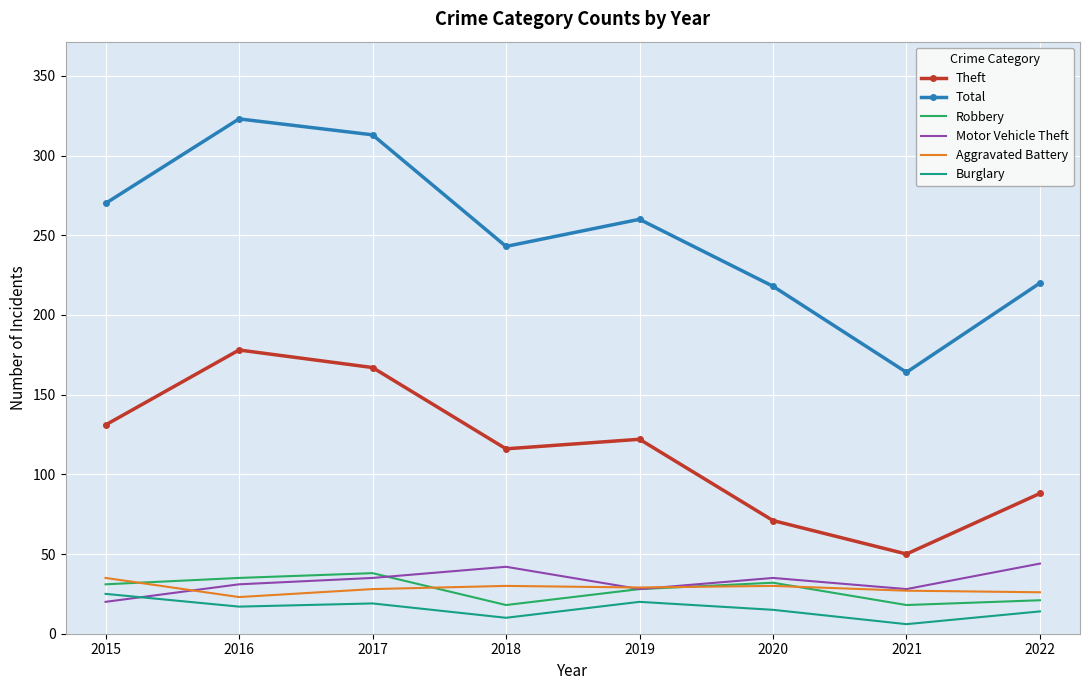

Which series has the widest spread of values?

Total